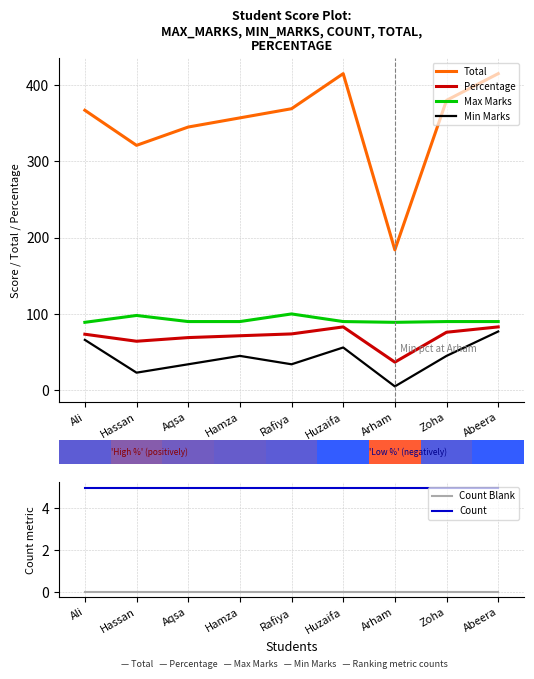

Which label corresponds to the smallest value in the chart?

Ali